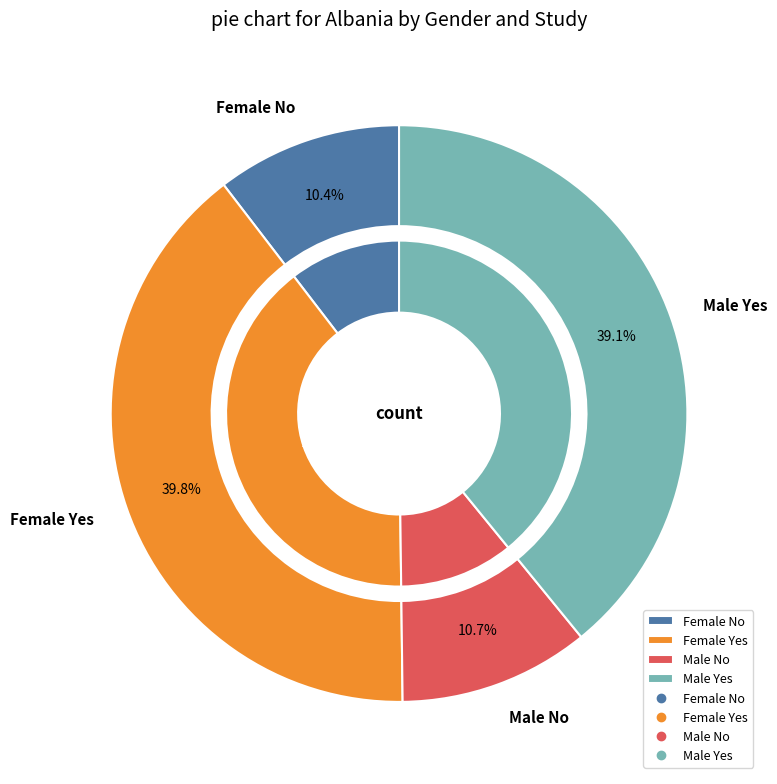

Count the number of slices in the pie.

4